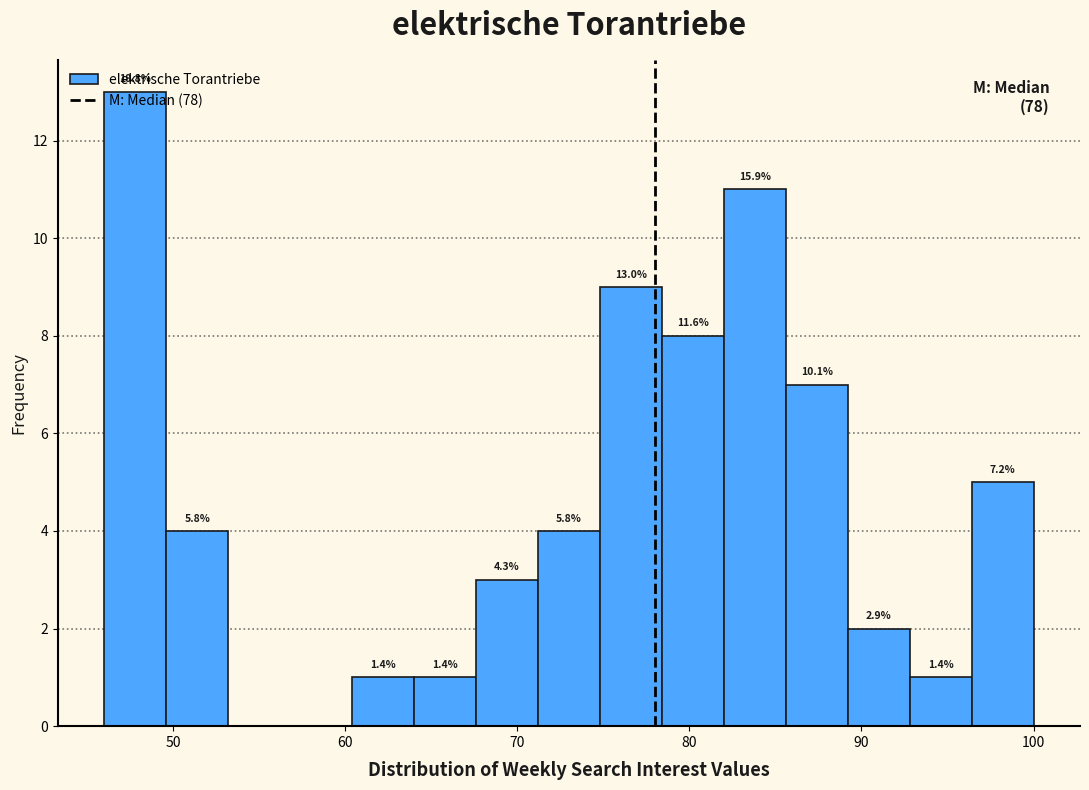

Around what value on the x-axis is the tallest bar? Give the approximate position of its centre, as read against the axis.

48